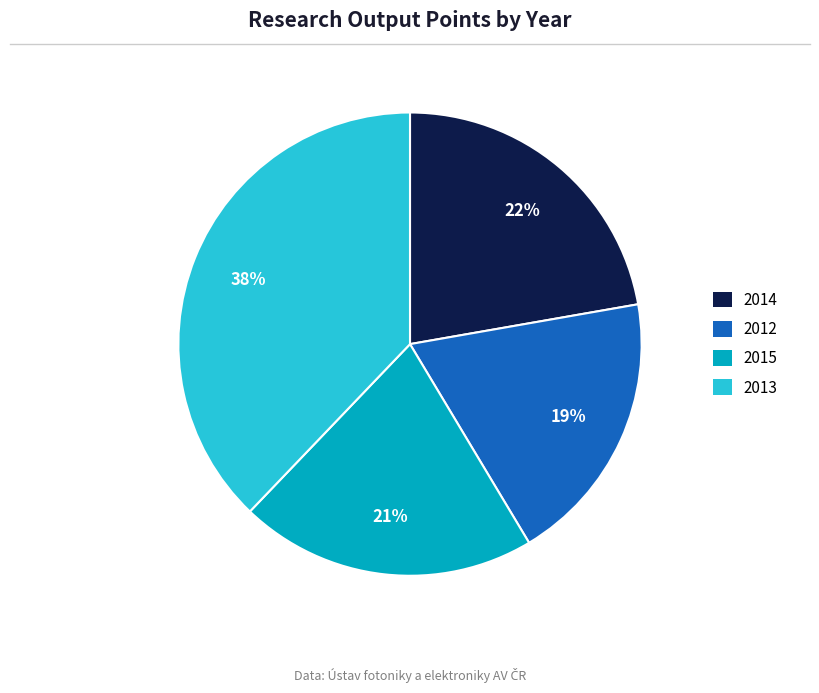

Which category has the smallest portion of the pie?

2012